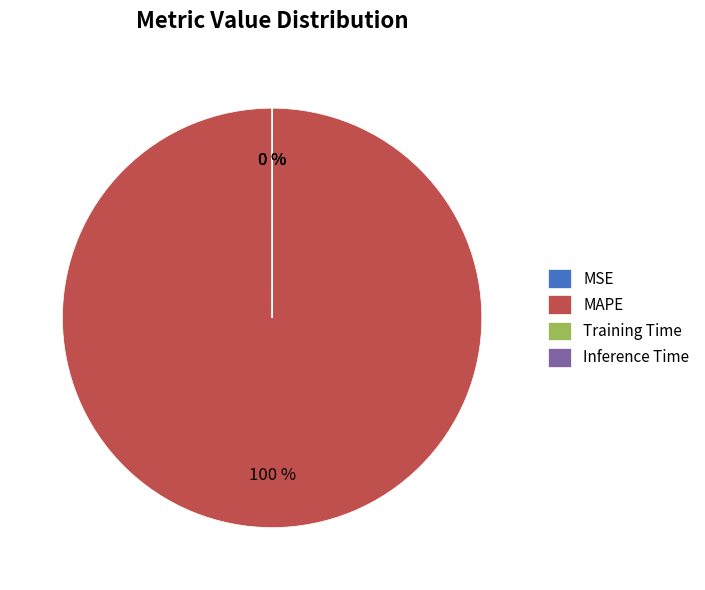

To the nearest percent, what is the average slice percentage?

25%